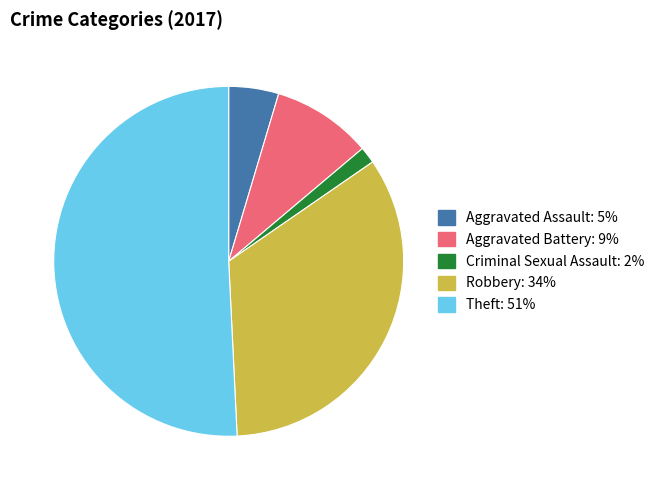

Between Aggravated Battery and Aggravated Assault, which is larger?

Aggravated Battery